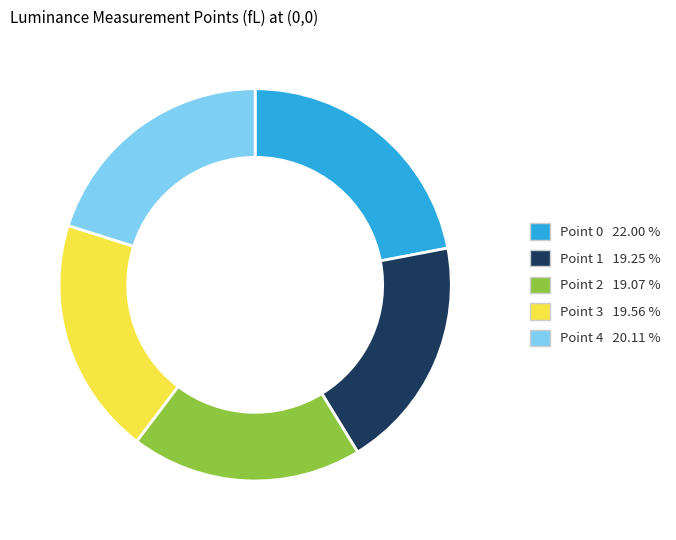

Do Point 3 and Point 0 together represent more than half of the pie?

No